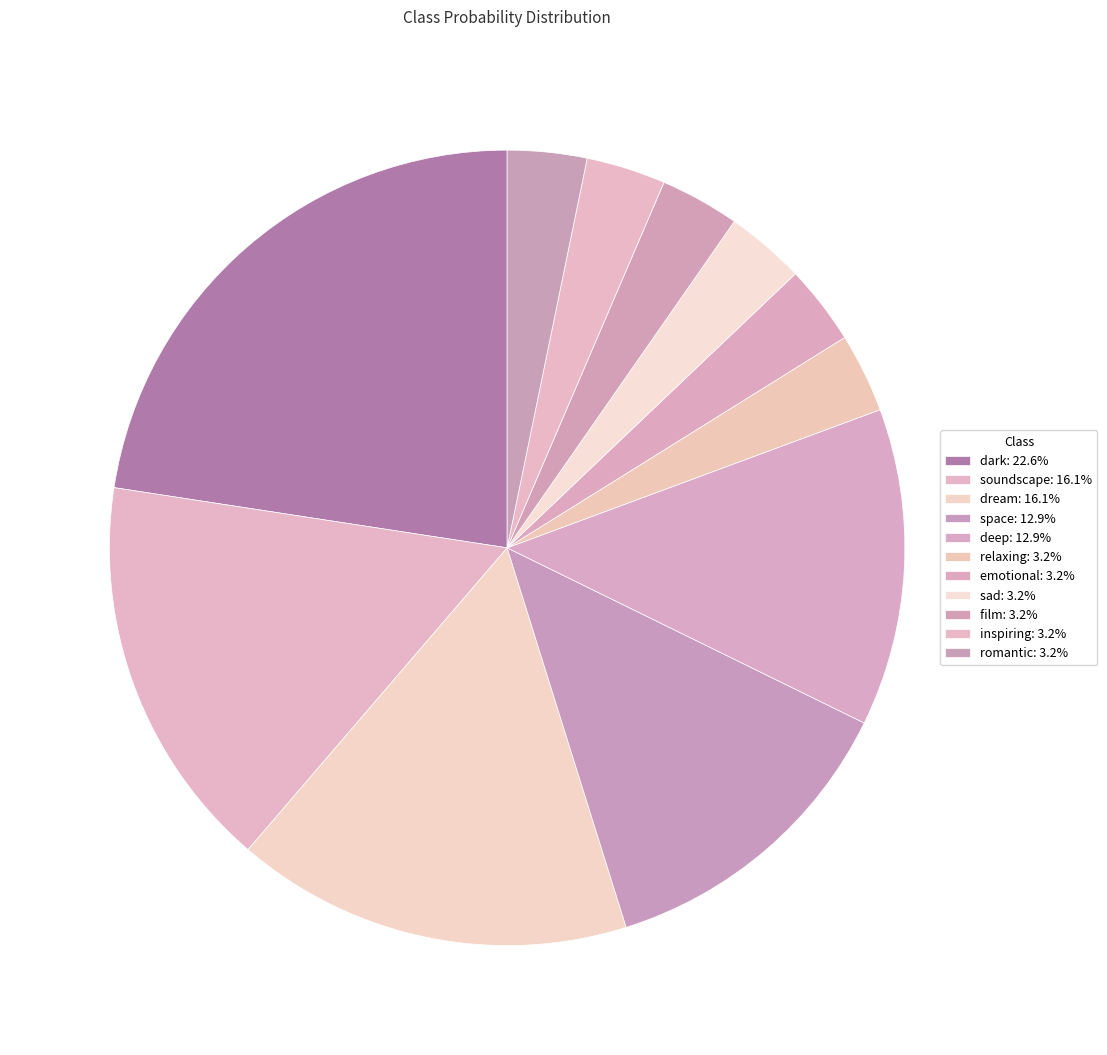

Rank the categories by value from lowest to highest.

relaxing, emotional, sad, film, inspiring, romantic, space, deep, soundscape, dream, dark